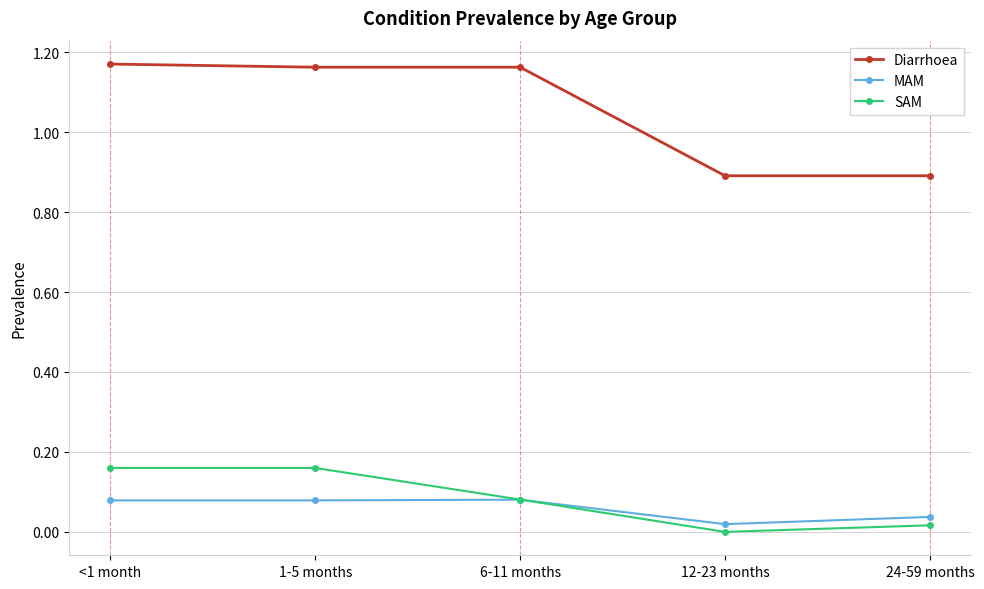

True or false: Diarrhoea has more than 1 interior local peaks.

False